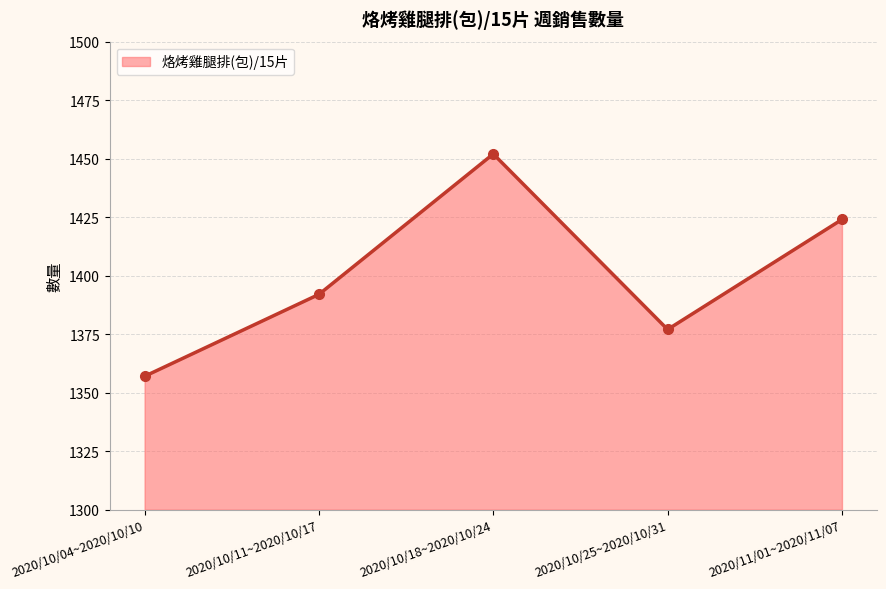

The value at 2020/10/18~2020/10/24 is 962. True or false?

False